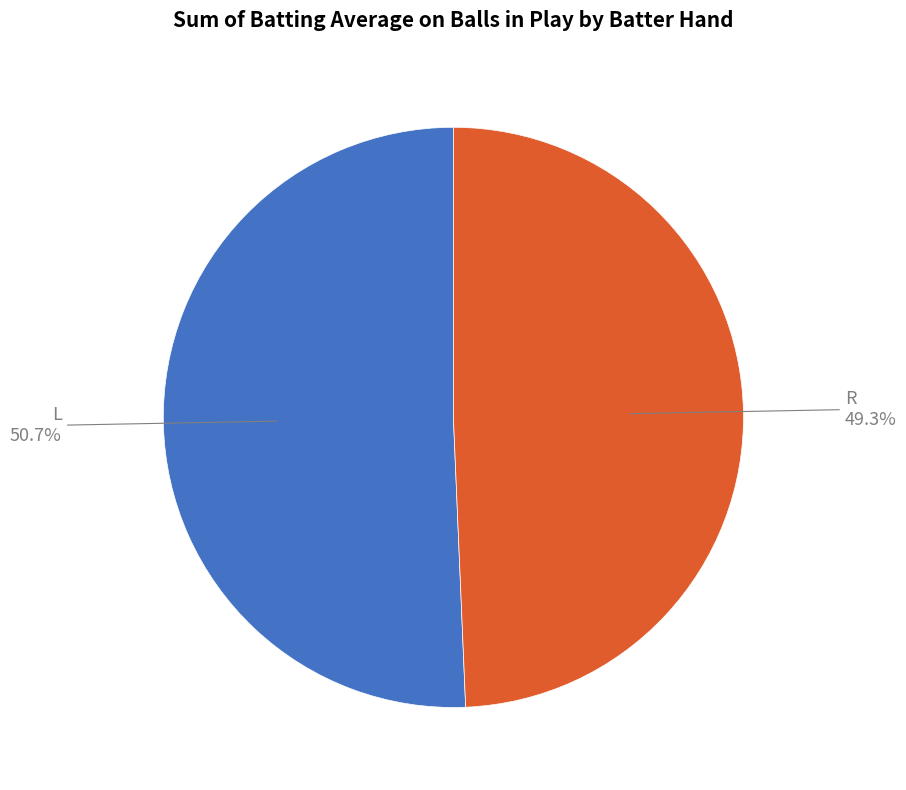

Which category accounts for the majority?

L